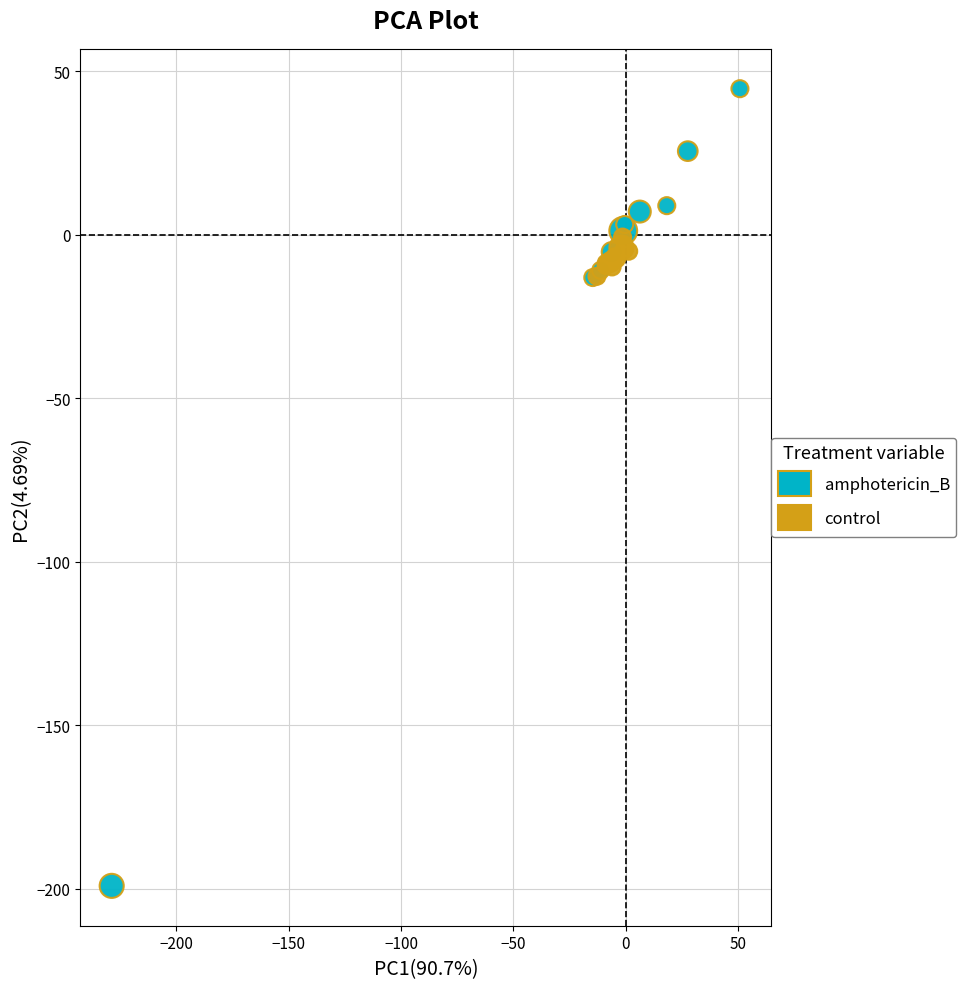

Which series has the widest spread of Y values?

amphotericin_B